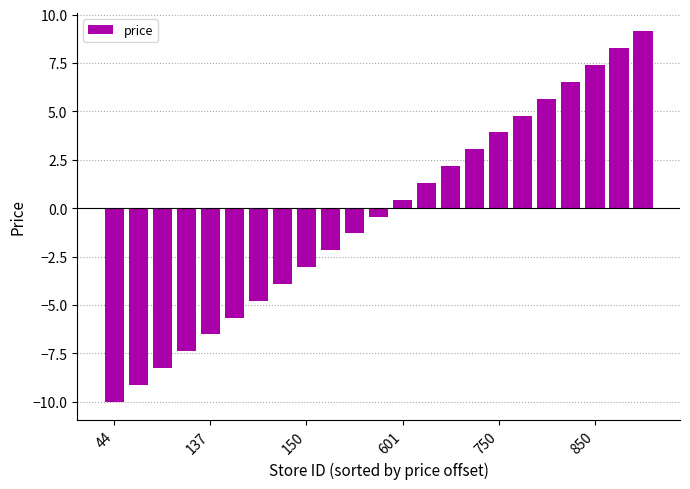

How many bars are there in total?

23